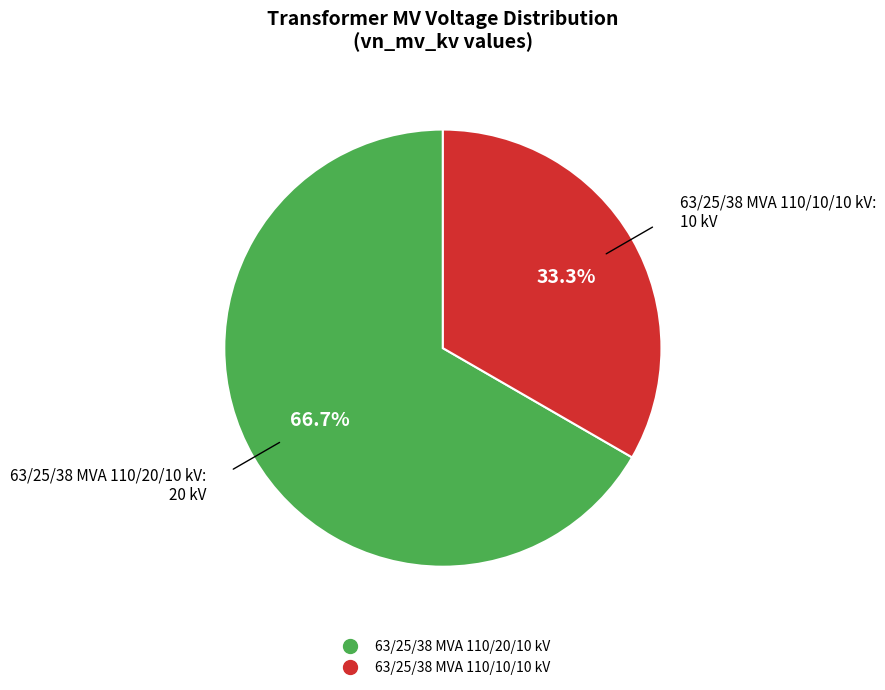

To the nearest percent, what is the difference between the 63/25/38 MVA 110/10/10 kV and 63/25/38 MVA 110/20/10 kV slice percentages?

33%